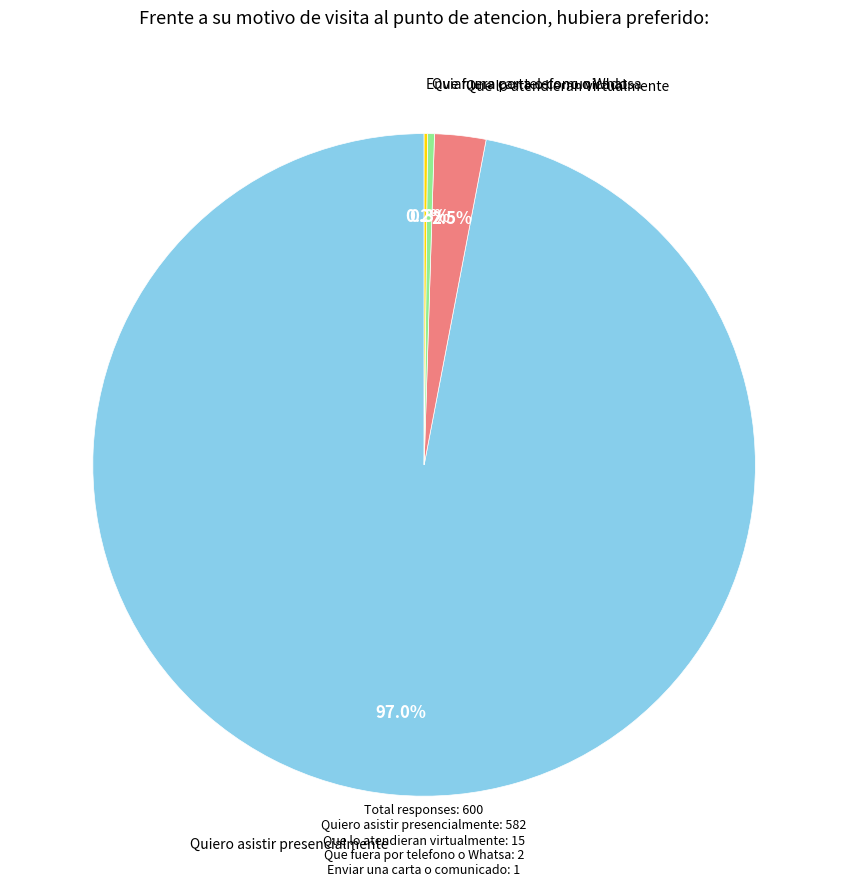

Is there a majority slice in this chart?

Yes